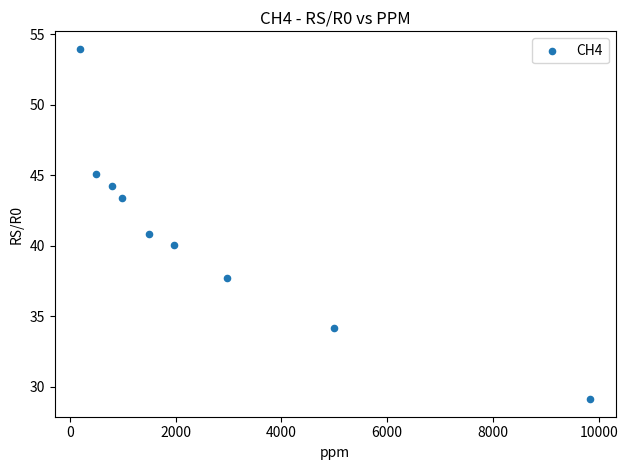

What is the range of X values (max minus min)?

9639.4